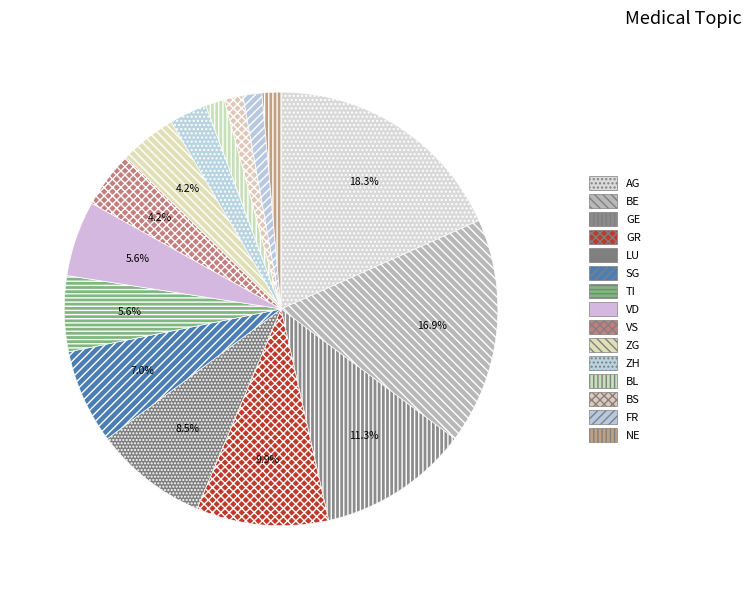

What is the largest slice in the pie chart?

AG